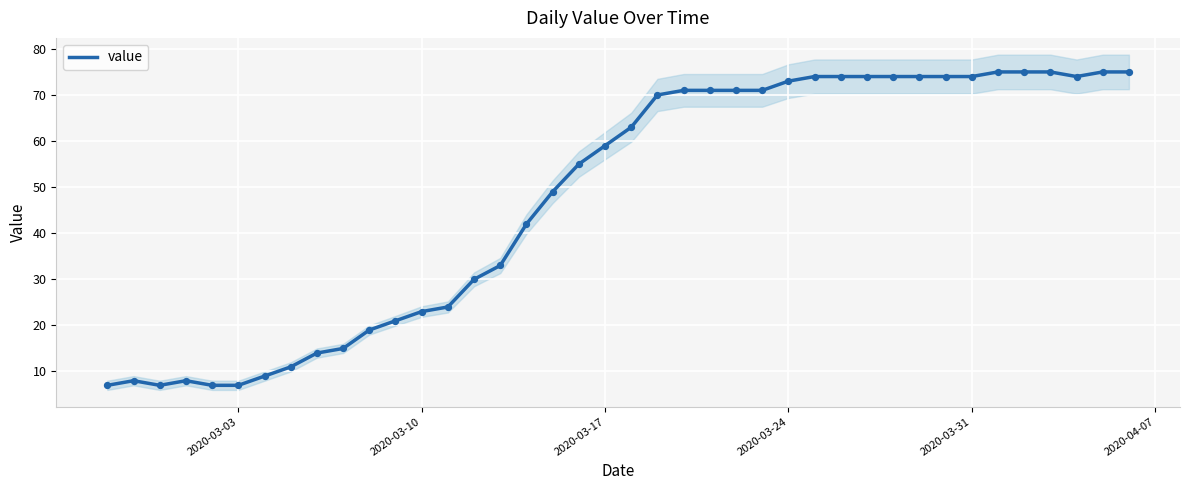

What is the lowest value of the value series?

7